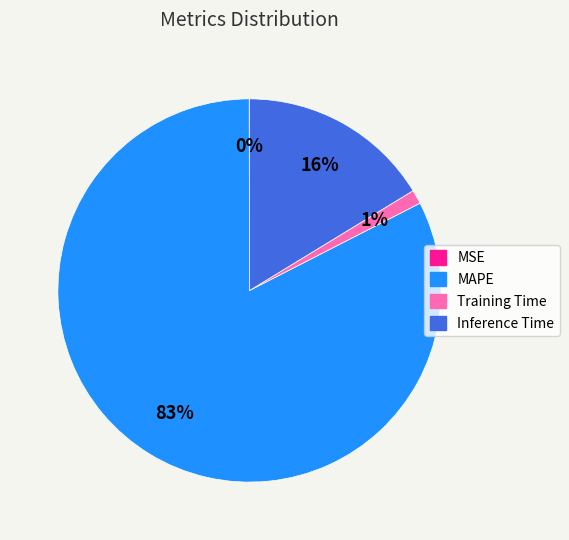

Between MAPE and Inference Time, which is larger?

MAPE